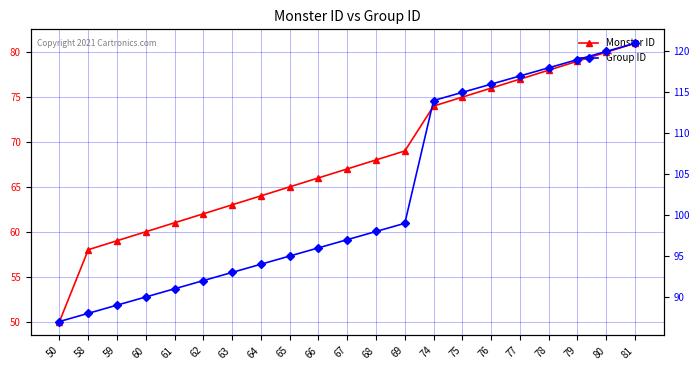

Which series has the largest total across all categories?

Group ID